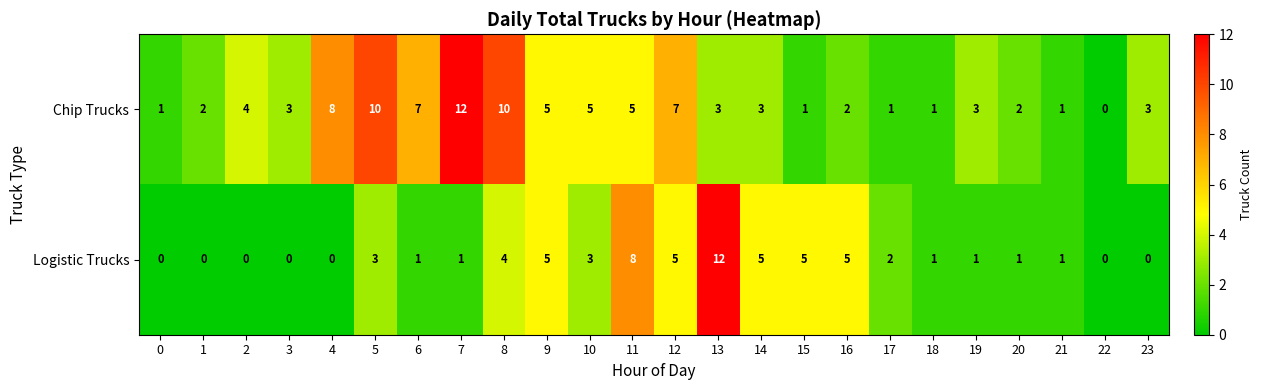

What is the sum of the Logistic Trucks values at 10 and 2?

3